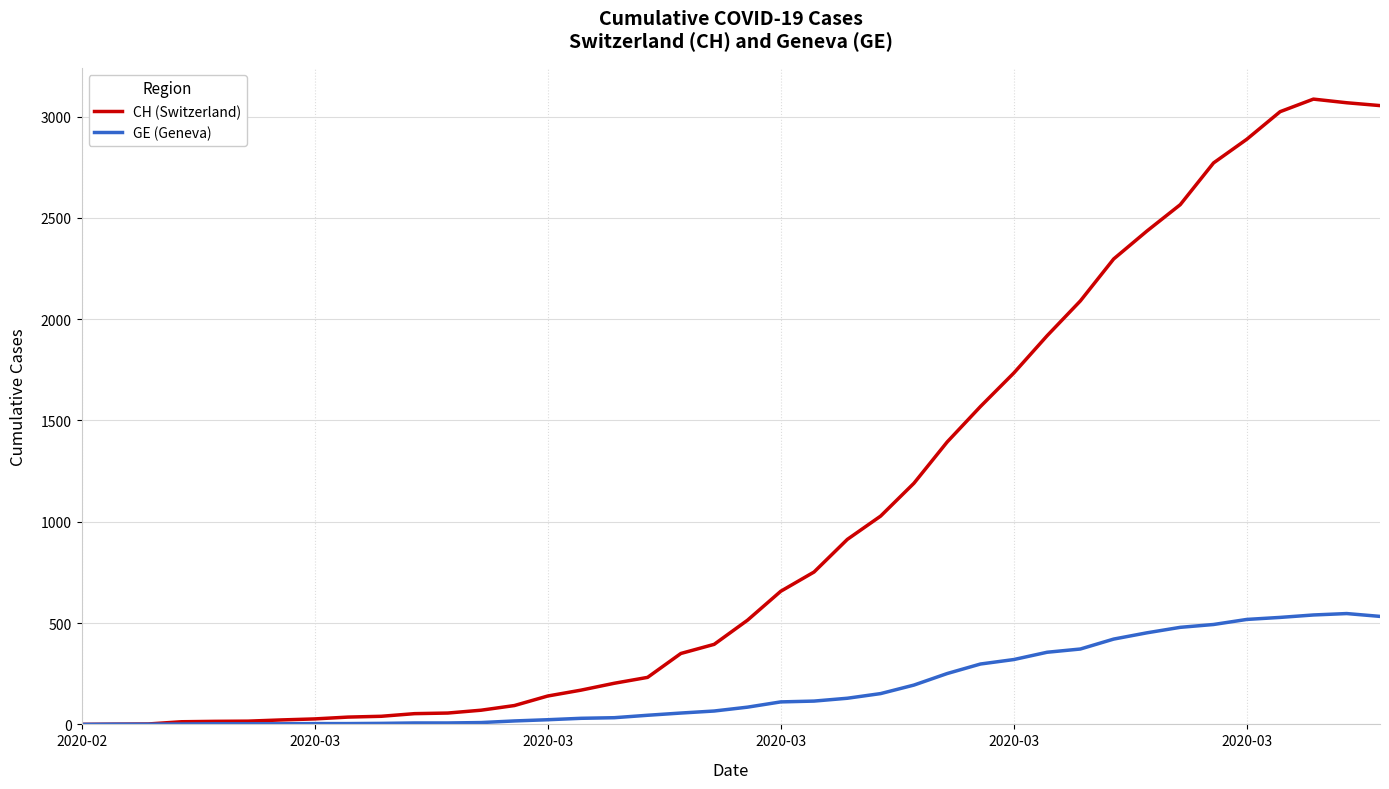

At how many categories does at least one series exceed 1260?

14